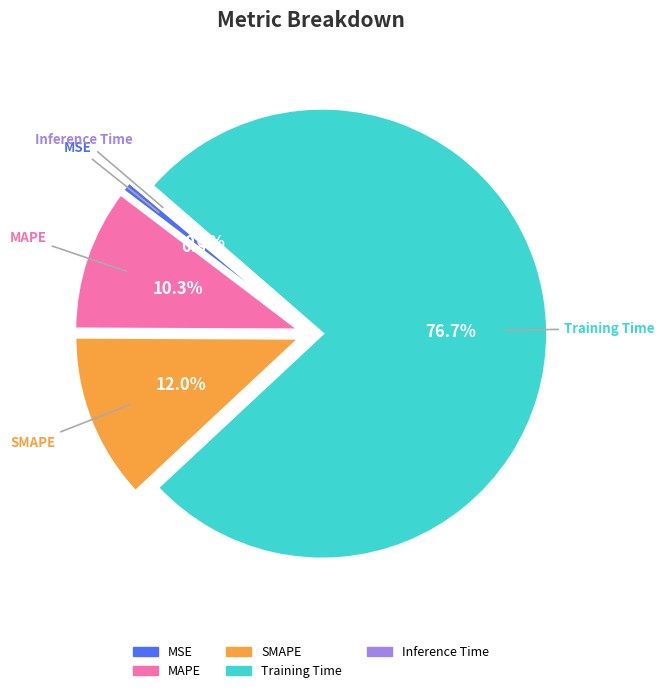

True or false: Training Time accounts for 71% of the total.

False